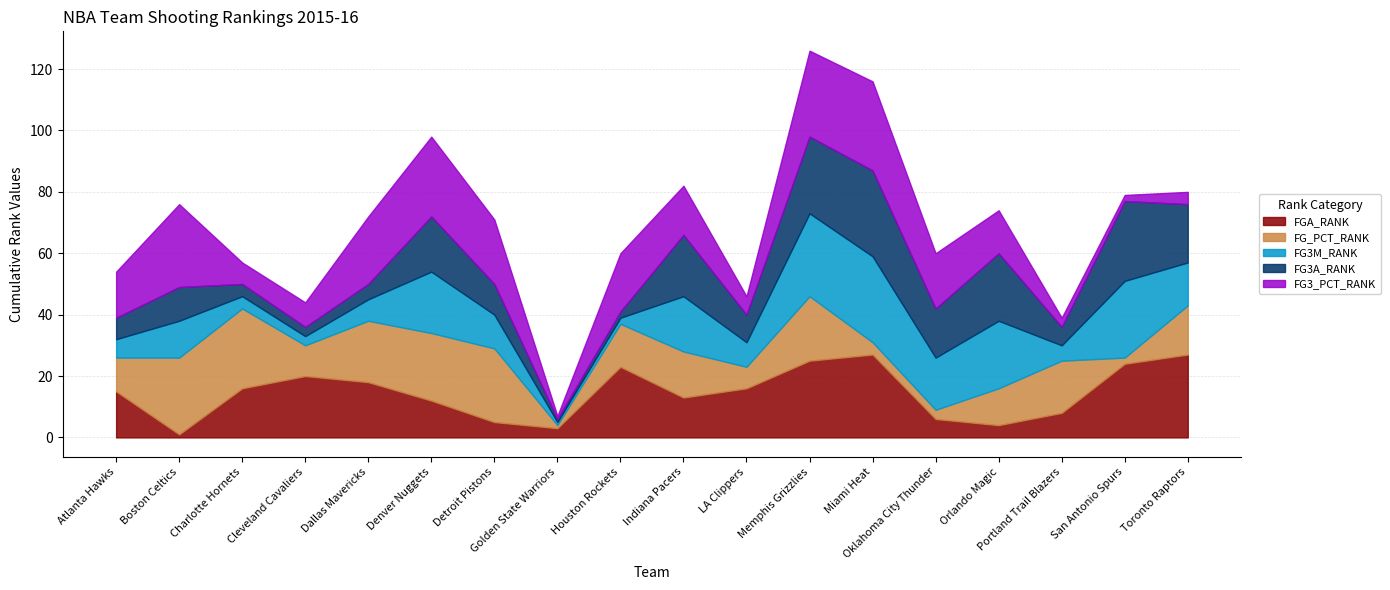

What is the smallest value displayed?

1